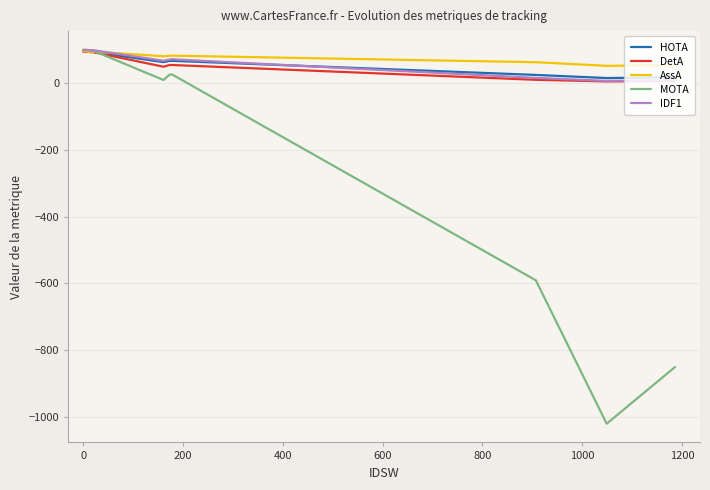

True or false: MOTA and IDF1 cross at least once.

False